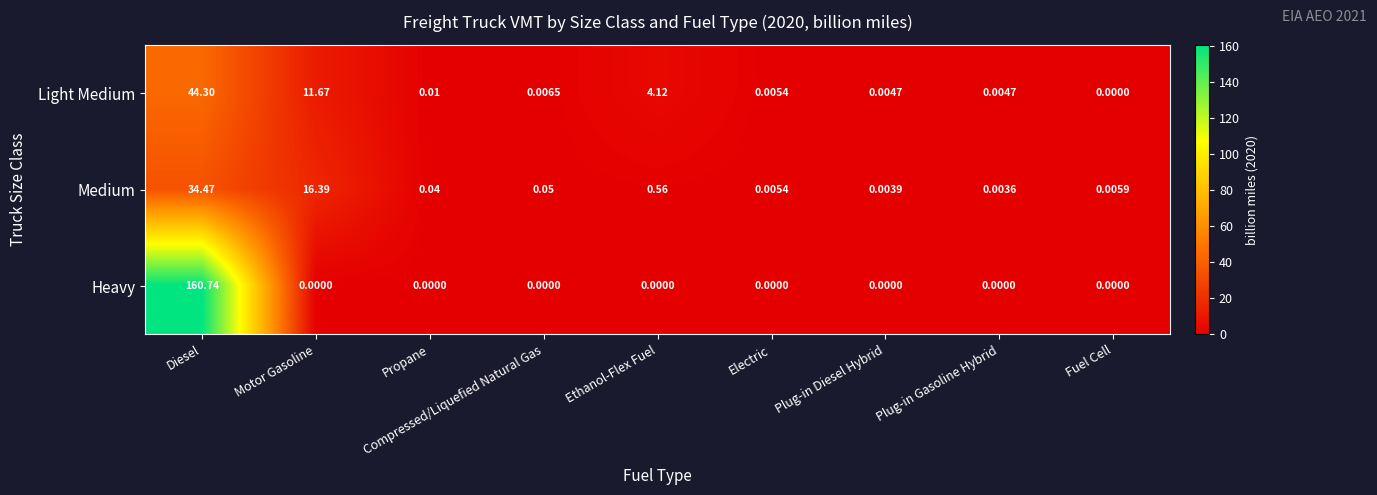

How many distinct data groups are displayed?

3